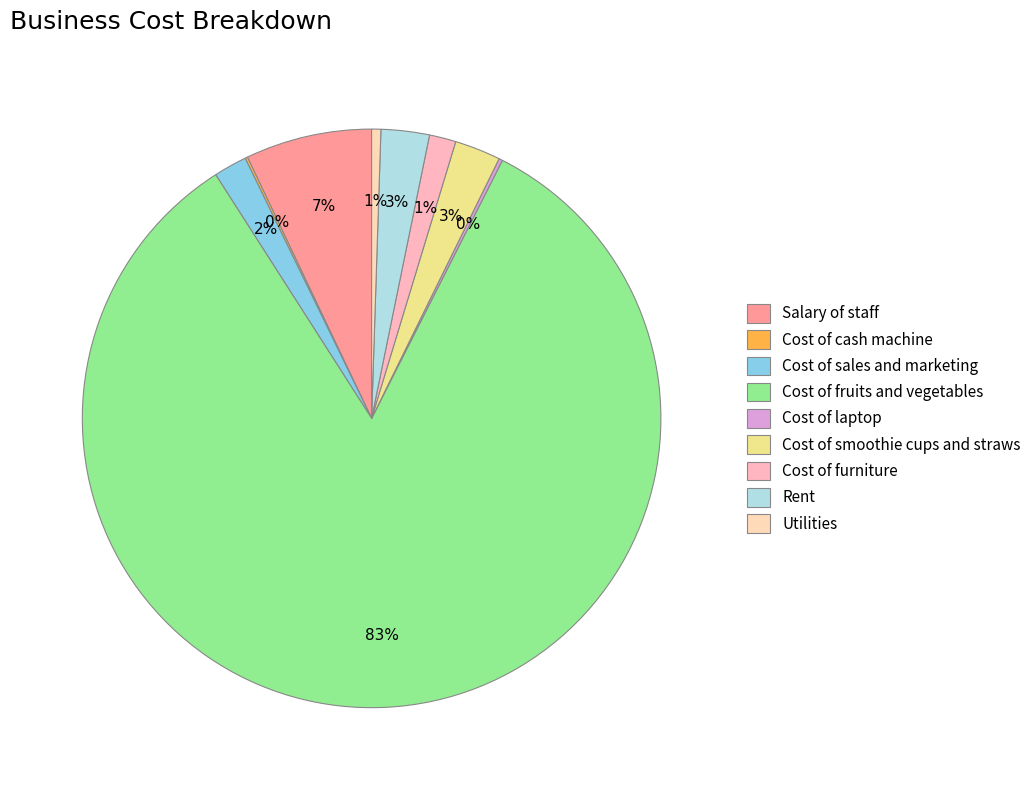

Which category has the smallest portion of the pie?

Cost of cash machine